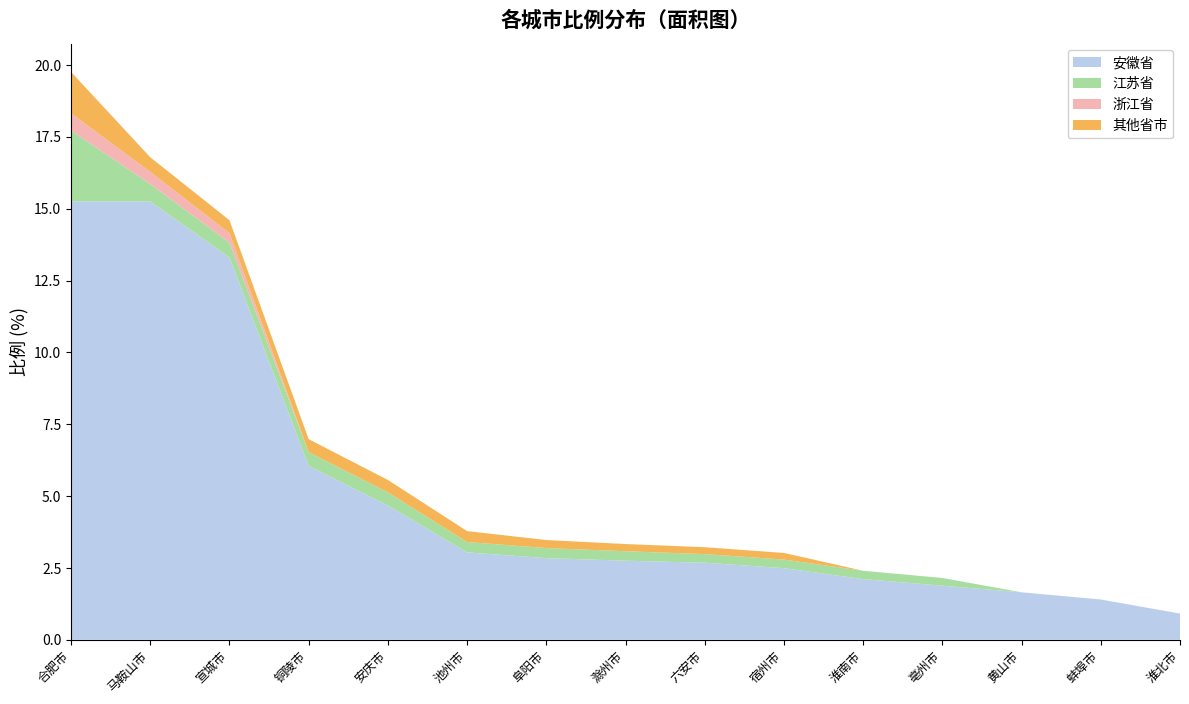

Reading right to left, what are all the values shown in this chart?

安徽省: 0.9	1.4	1.6	1.9	2.1	2.5	2.7	2.8	2.8	3.0	4.7	6.0	13.3	15.2	15.2
江苏省: 0.0	0.0	0.0	0.3	0.3	0.3	0.3	0.3	0.3	0.4	0.5	0.5	0.5	0.6	2.5
浙江省: 0.0	0.0	0.0	0.0	0.0	0.0	0.0	0.0	0.0	0.0	0.0	0.0	0.3	0.4	0.6
其他省市: 0.0	0.0	0.0	0.0	0.0	0.2	0.2	0.2	0.3	0.4	0.4	0.5	0.5	0.5	1.4